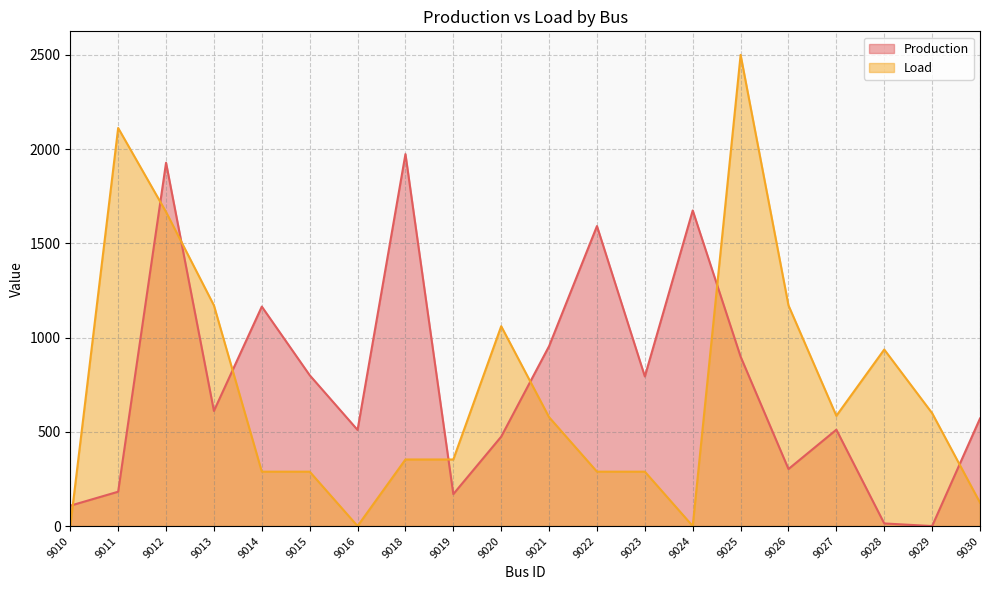

How many lines are shown in the chart?

2